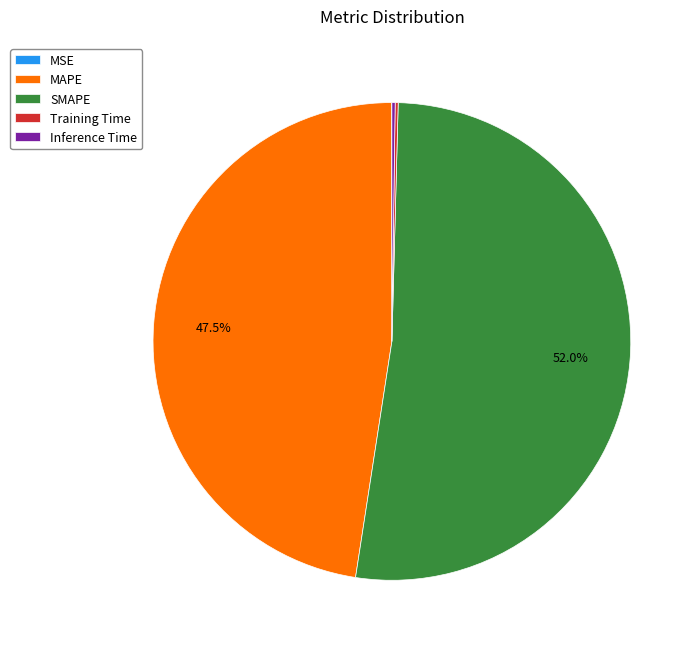

Is there a majority slice in this chart?

Yes